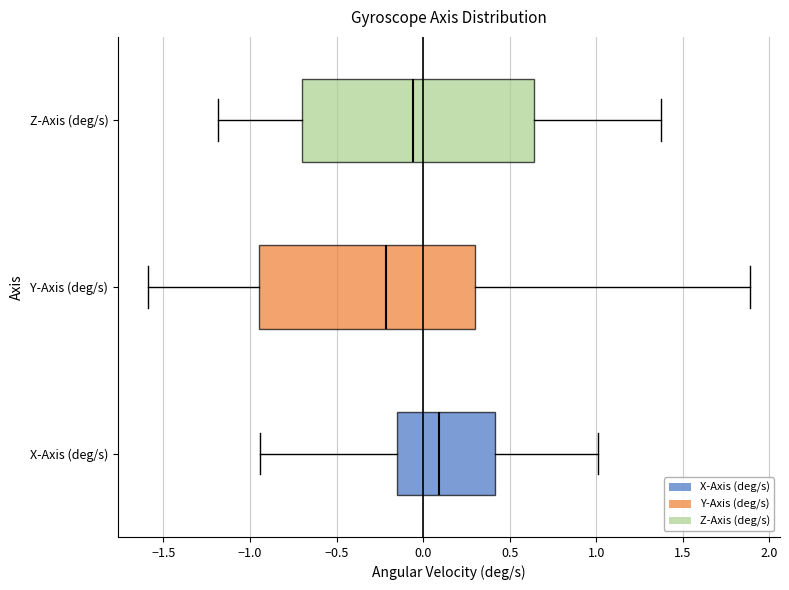

Reading bottom to top, transcribe this box plot: for each box, give where its median line is, the range the box spans, and where its two whiskers end, as read against the x-axis. The values are not printed on the chart, so give them approximately, as read against the axis.

X-Axis (deg/s): median 0.10, box -0.15 to 0.40, whiskers -0.95 to 1.00
Y-Axis (deg/s): median -0.20, box -0.95 to 0.30, whiskers -1.60 to 1.90
Z-Axis (deg/s): median -0.05, box -0.70 to 0.65, whiskers -1.20 to 1.35